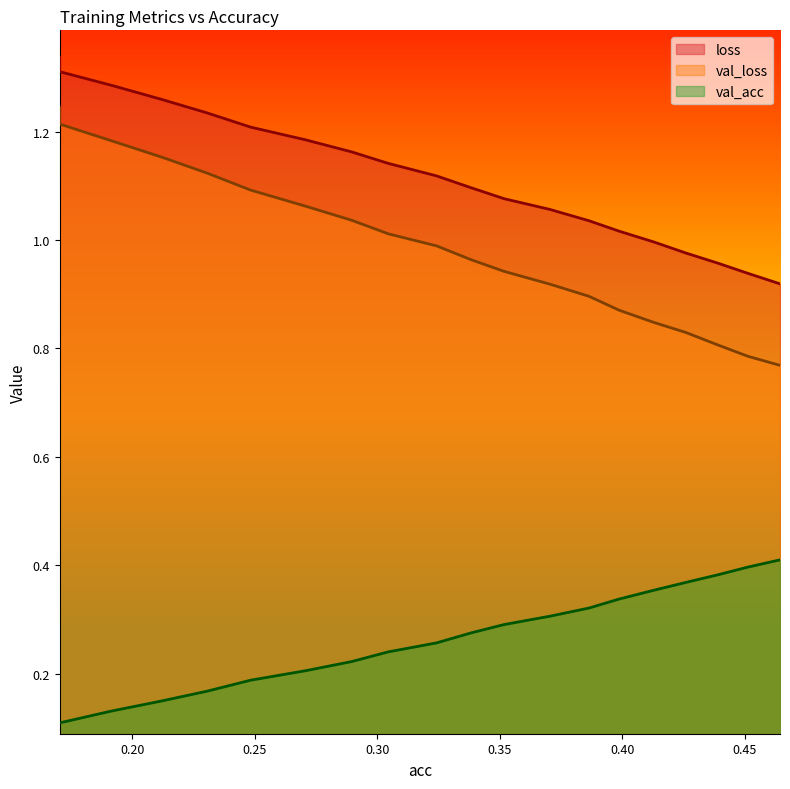

True or false: loss and val_loss cross at least once.

False